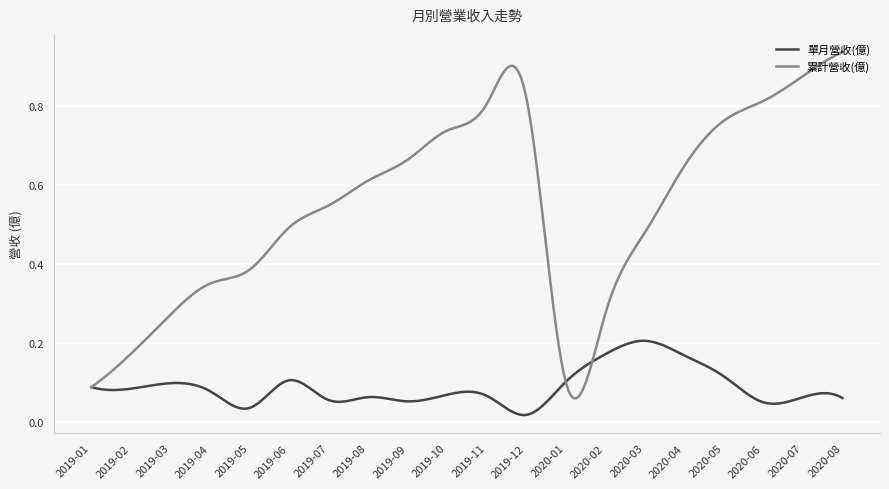

Which series has the largest range (max minus min)?

累計營收(億)